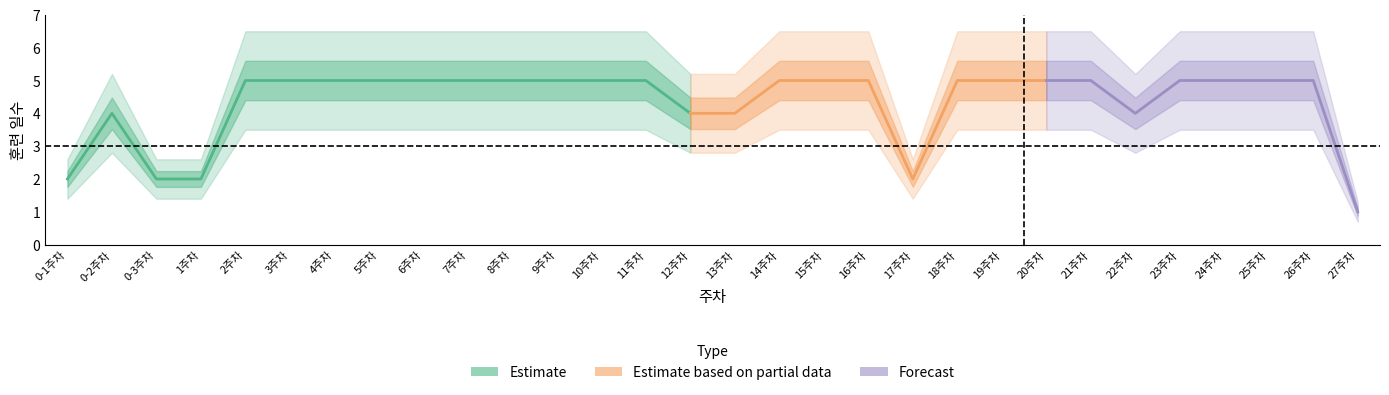

What is the label of the 14th point from the left?

11주차